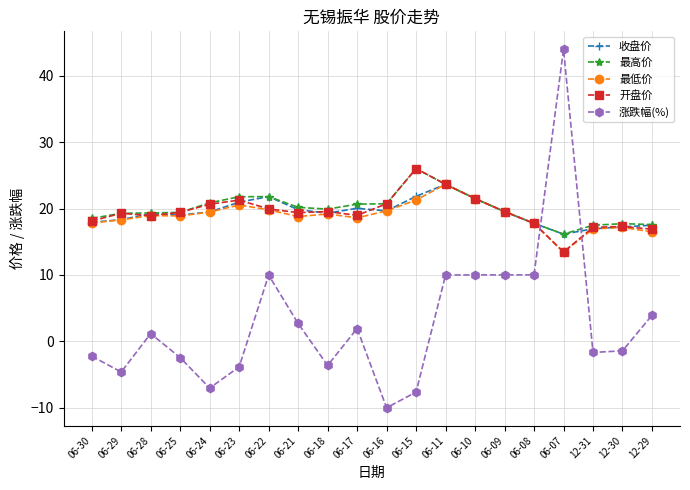

True or false: 收盘价 has more than 1 points higher than both neighbors.

True